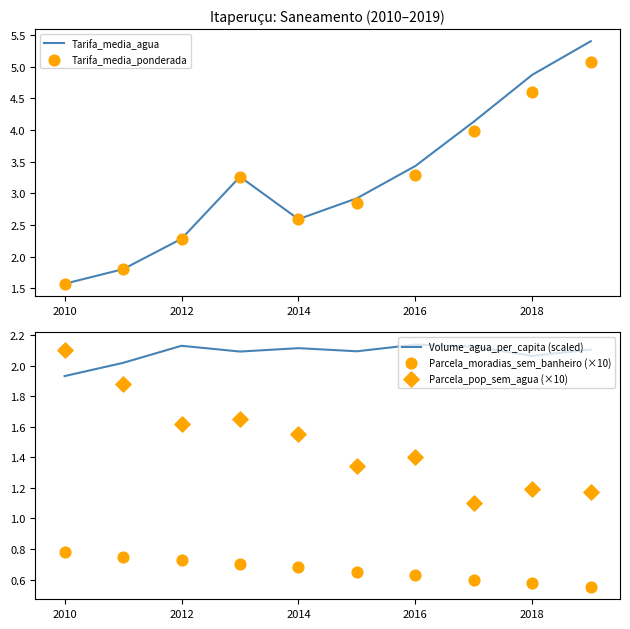

Is it true that Volume_agua_per_capita (scaled) equals 0.7 at 2016?

False